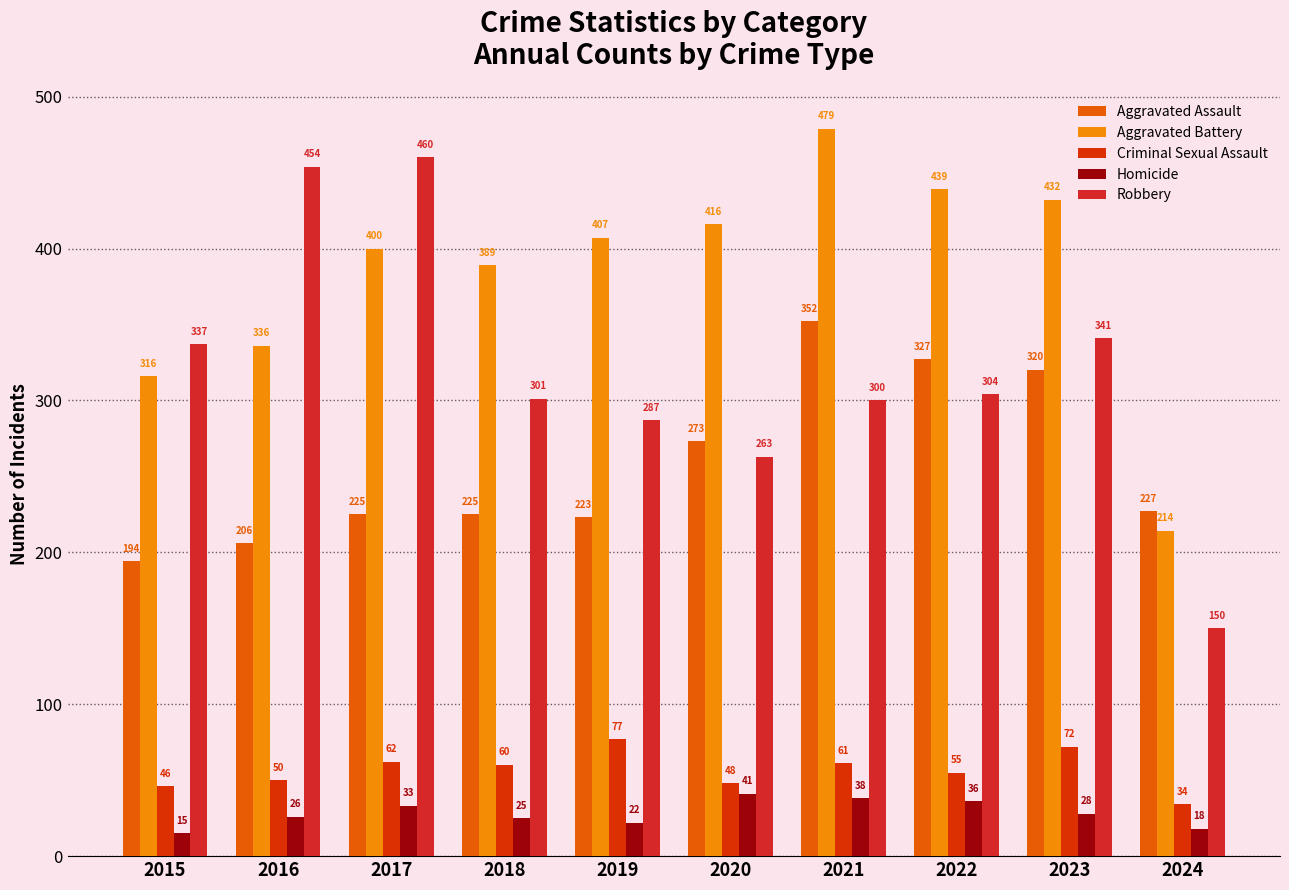

How many groups of bars are there?

10